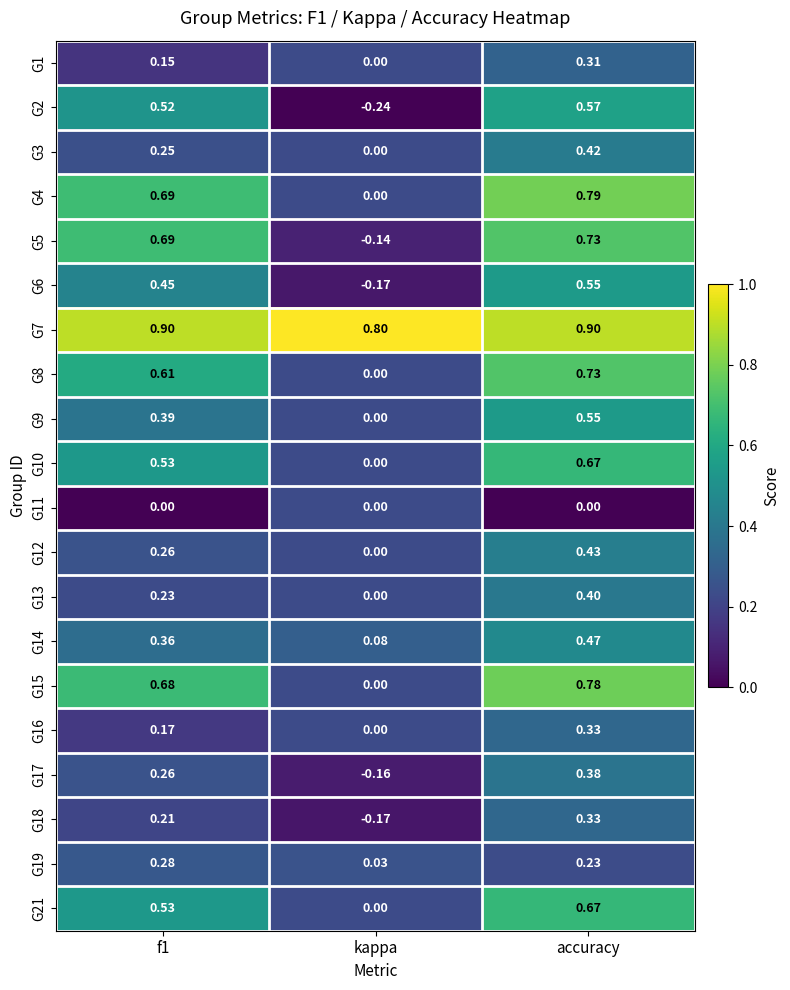

What is the difference between the highest and lowest values at accuracy?

0.9